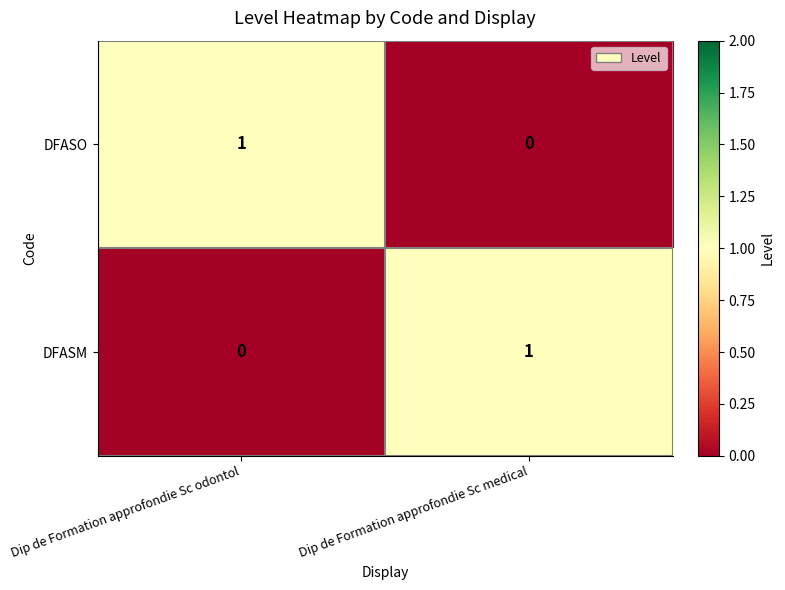

True or false: DFASM has a value of 2 at Dip de Formation approfondie Sc medical.

False